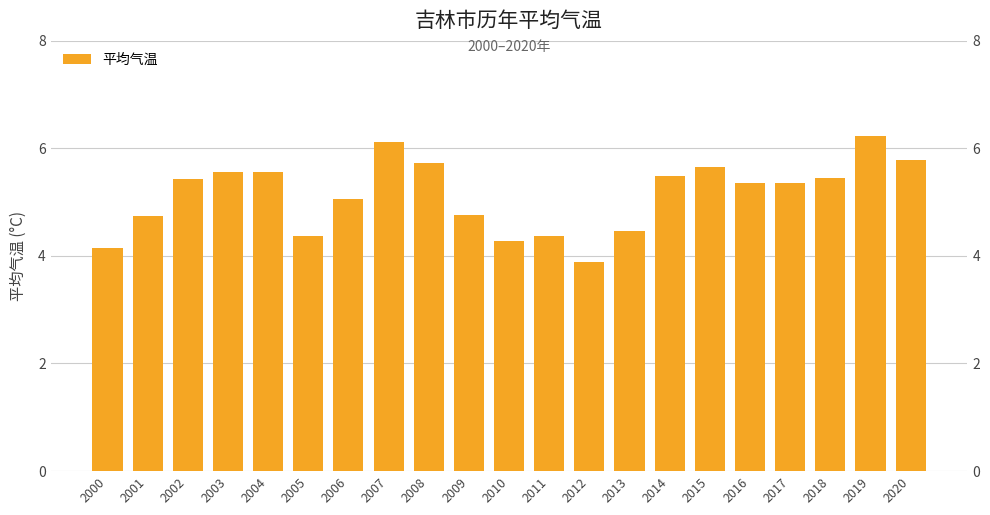

Reading left to right, transcribe all the data shown in this chart.

4.1	4.7	5.4	5.6	5.6	4.4	5.1	6.1	5.7	4.8	4.3	4.4	3.9	4.5	5.5	5.7	5.3	5.4	5.4	6.2	5.8